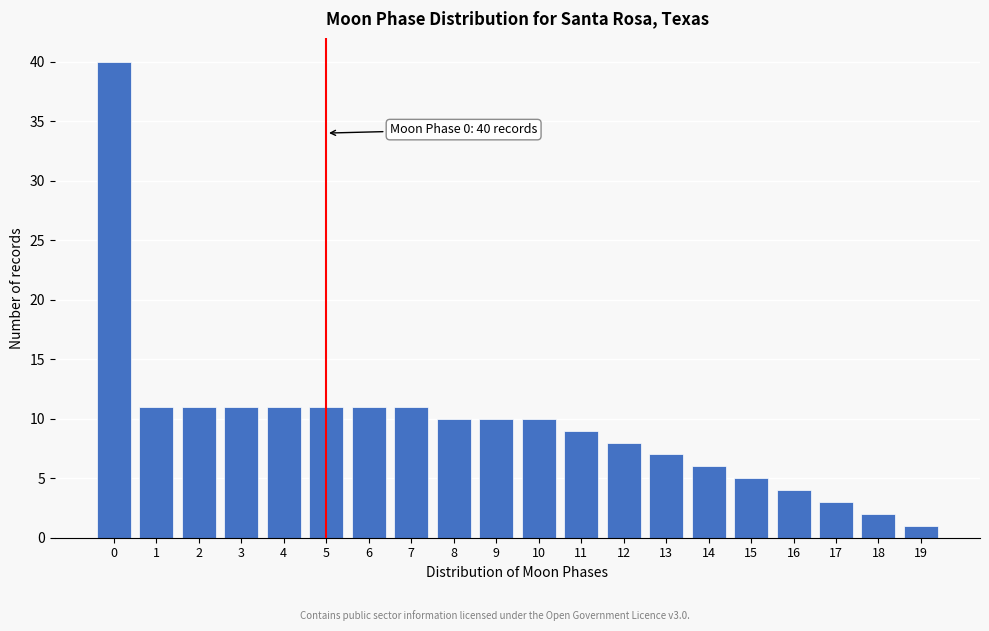

Reading left to right, transcribe all the data shown in this chart.

0=40	1=11	2=11	3=11	4=11	5=11	6=11	7=11	8=10	9=10	10=10	11=9	12=8	13=7	14=6	15=5	16=4	17=3	18=2	19=1